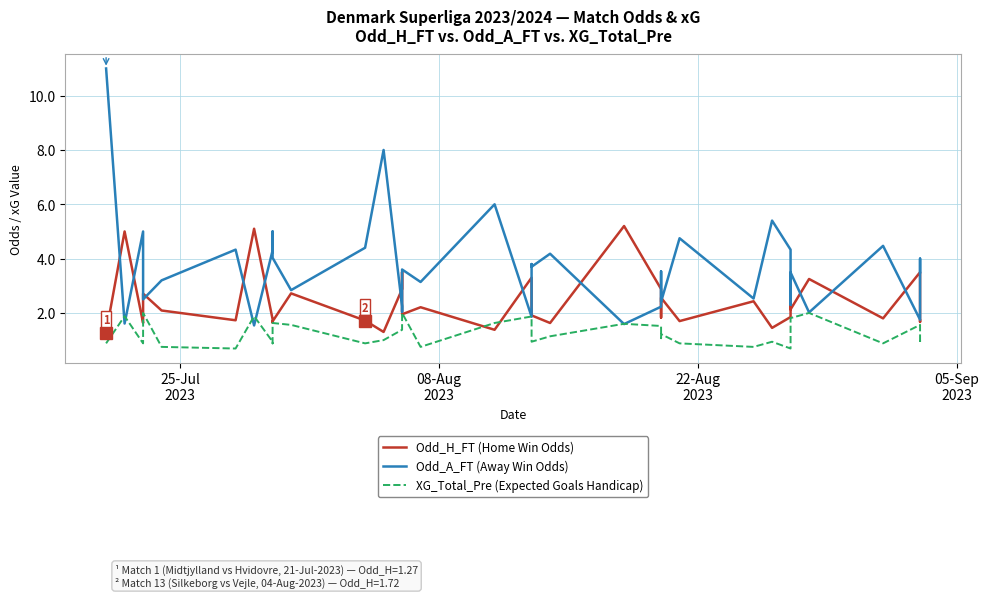

How many data points does each series have?

40